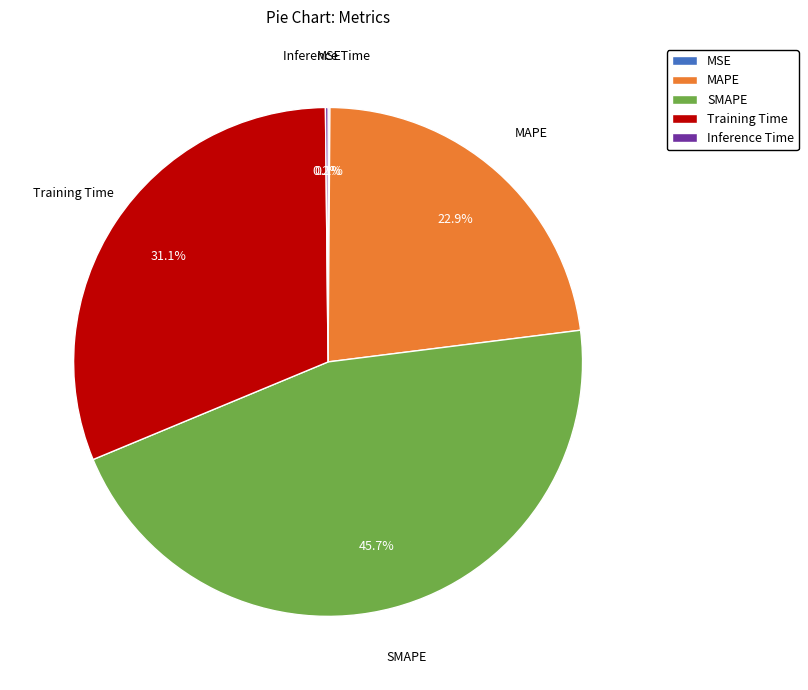

What is the ratio of the value at MAPE to the value at Training Time?

0.7